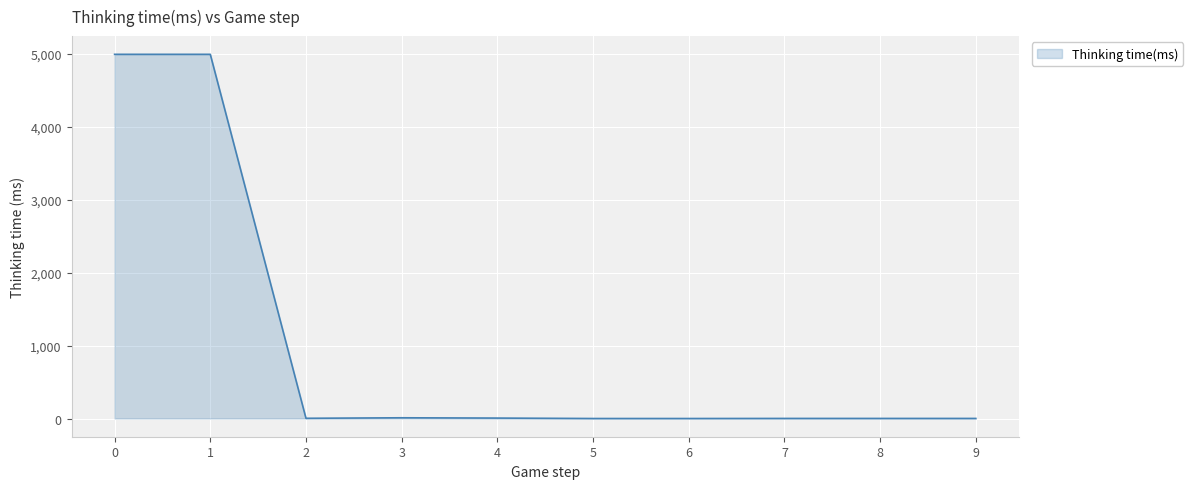

What is the approximate value at 3?

10